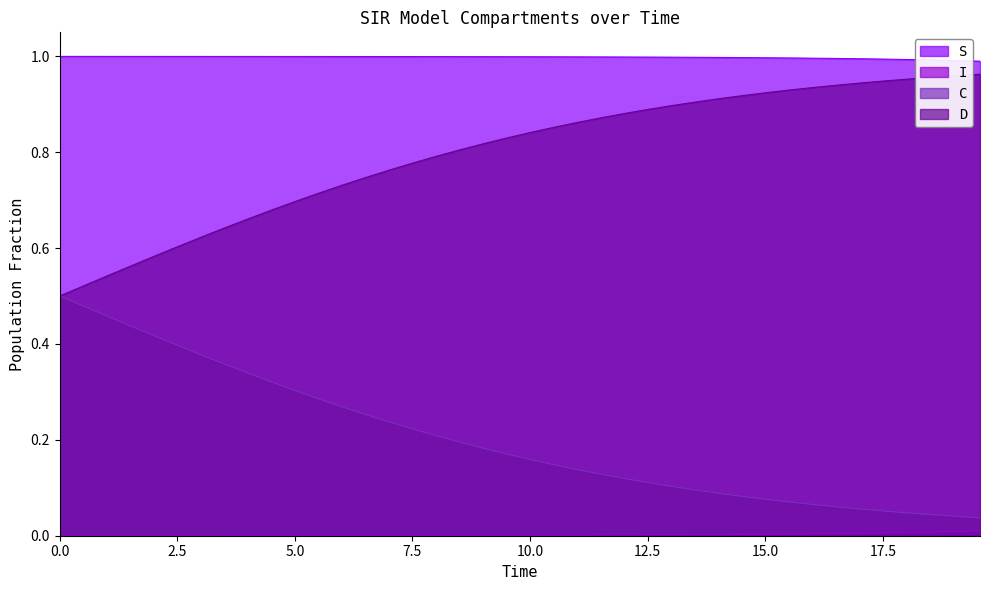

True or false: S and D cross at least once.

False